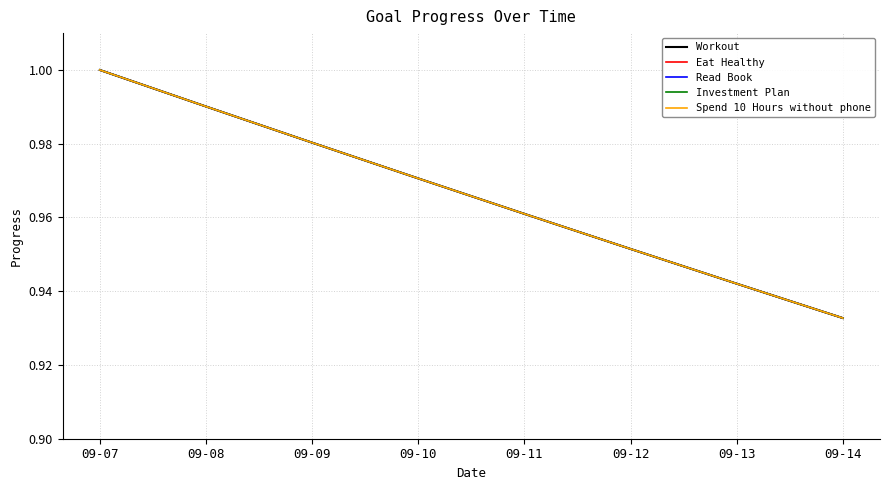

Does the chart have visible grid lines?

Yes